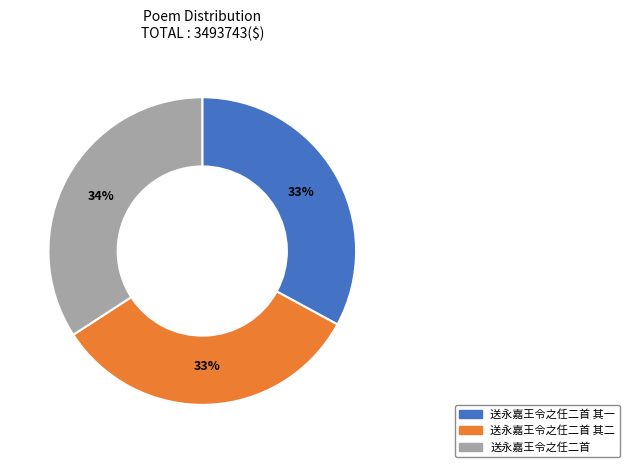

Is there a majority slice in this chart?

No